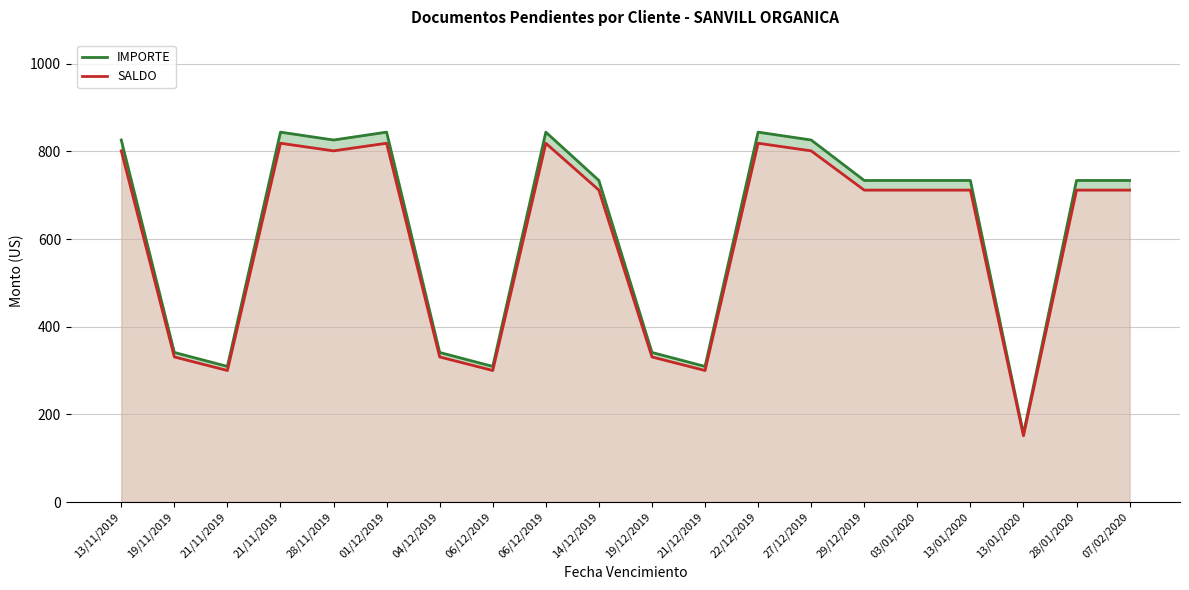

Which series has the largest total across all categories?

IMPORTE